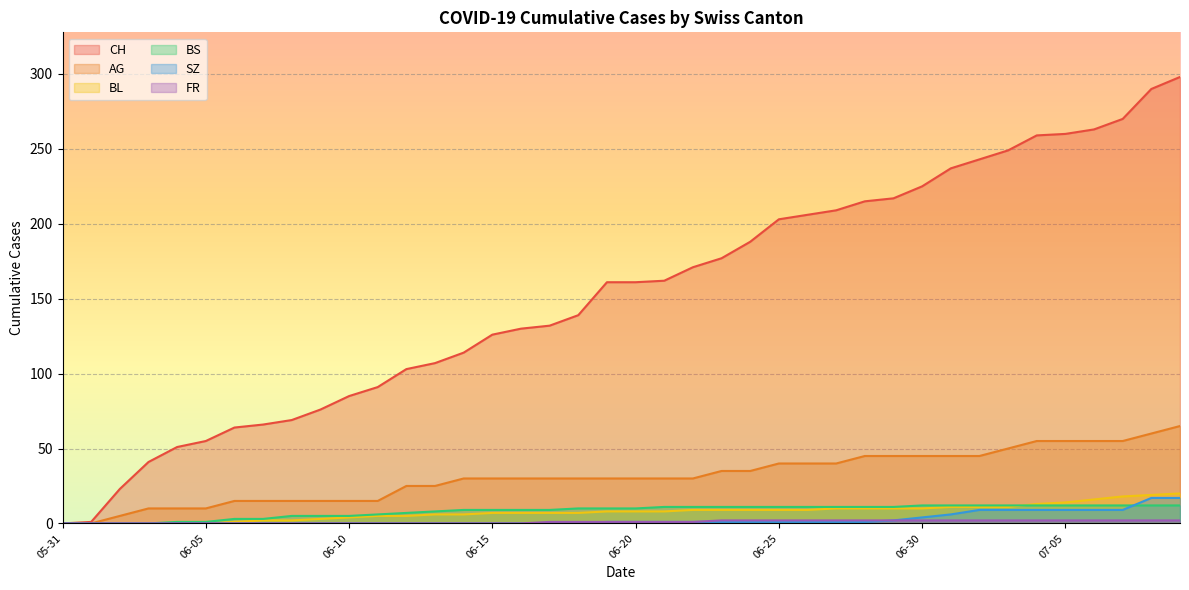

Rank the series by their maximum value, from highest to lowest.

CH, AG, BL, SZ, BS, FR